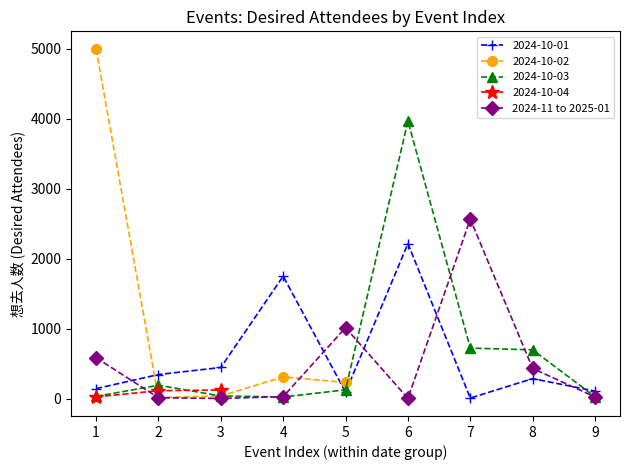

True or false: 2024-10-01 has more than 1 interior local peaks.

True